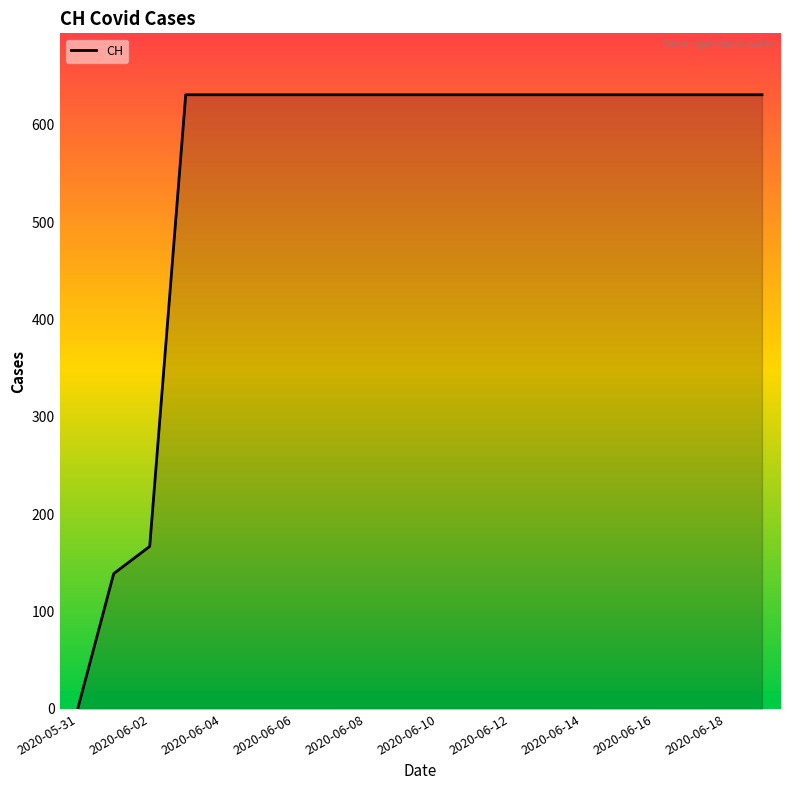

What is the maximum value shown in the chart?

631